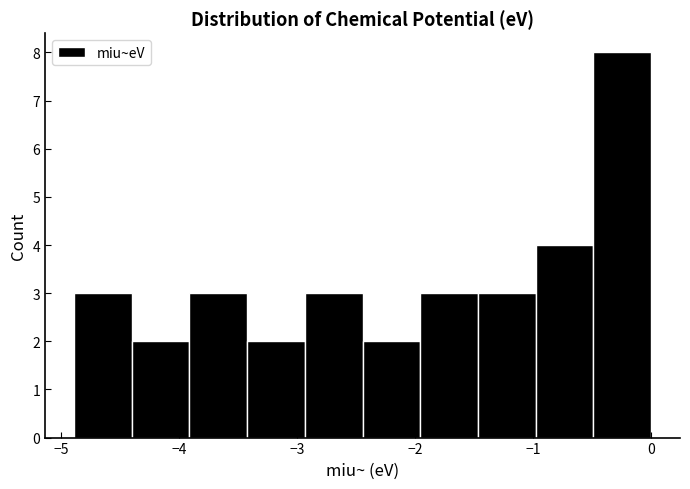

How tall is the bar that spans -2.4 to -2.0 on the x-axis? Neither the bar edges nor the heights are printed on the chart, so give them approximately, as read against the axes.

2